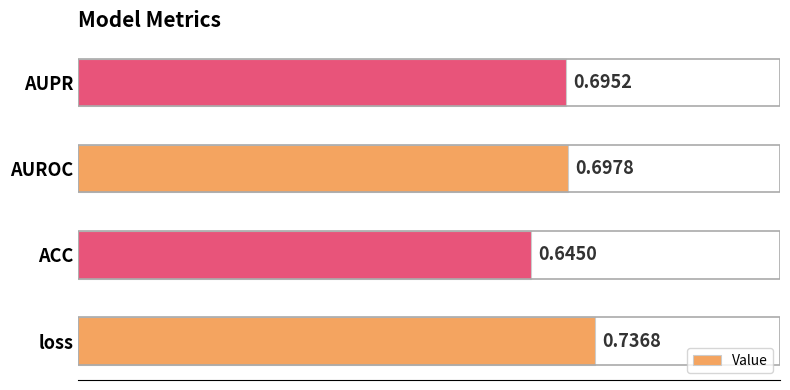

What is the sum of all values?

2.8